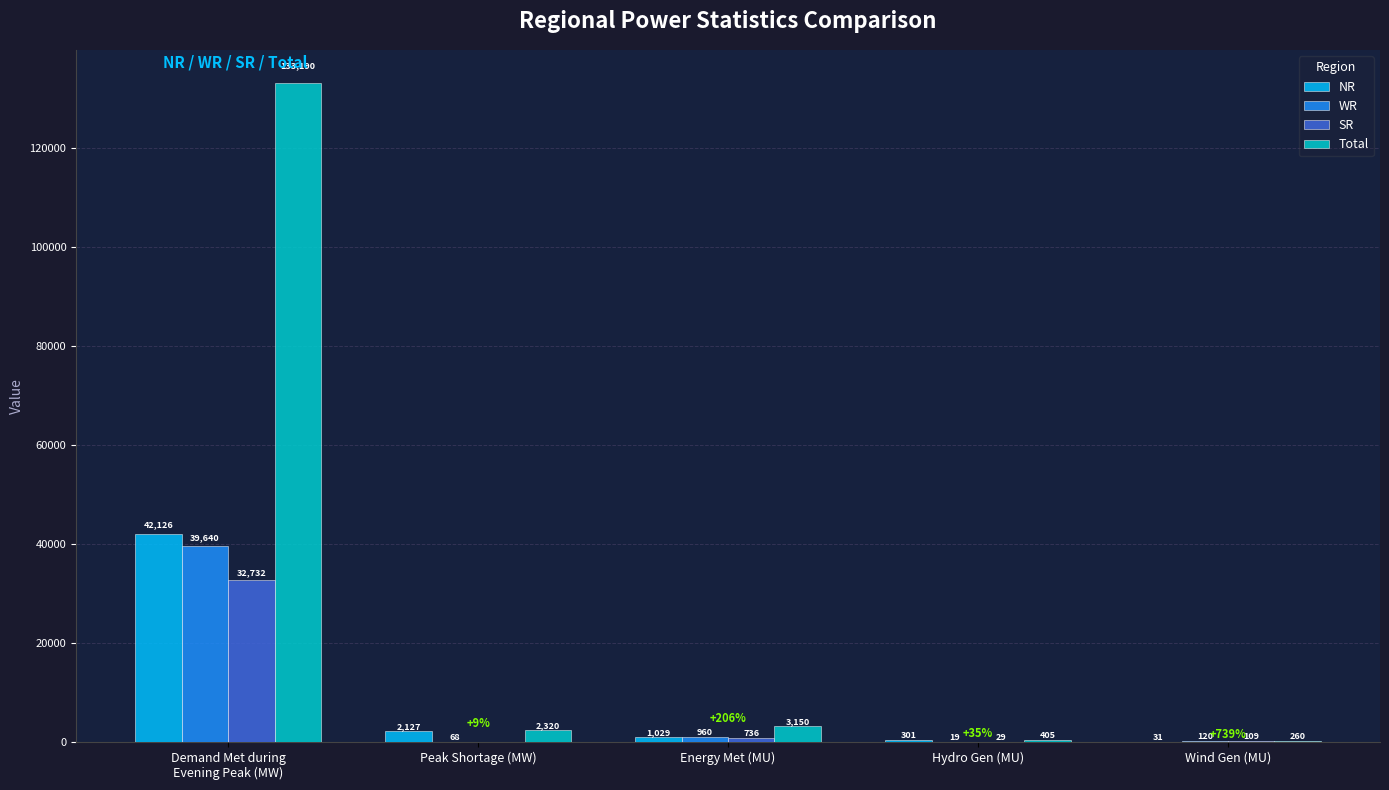

What is the greatest value displayed?

133190